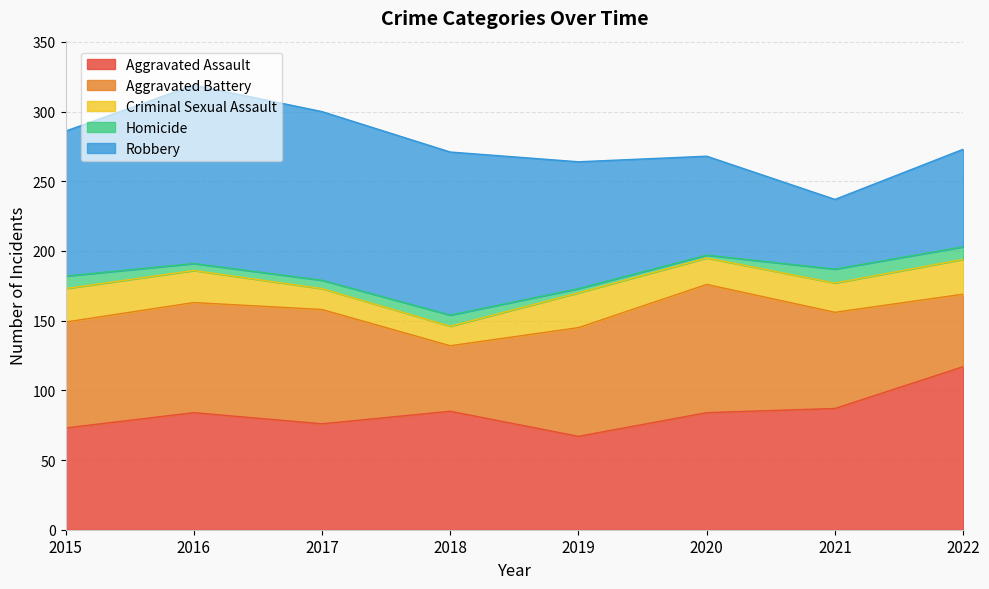

What is the average value of the Aggravated Battery series?

72